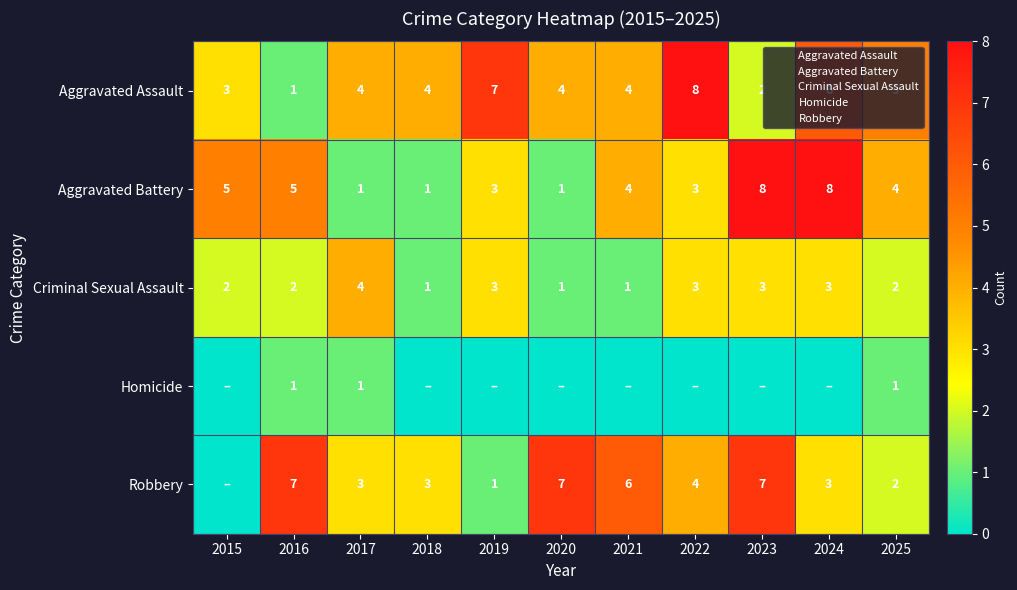

What is the sum of the Aggravated Assault values at 2025 and 2022?

13